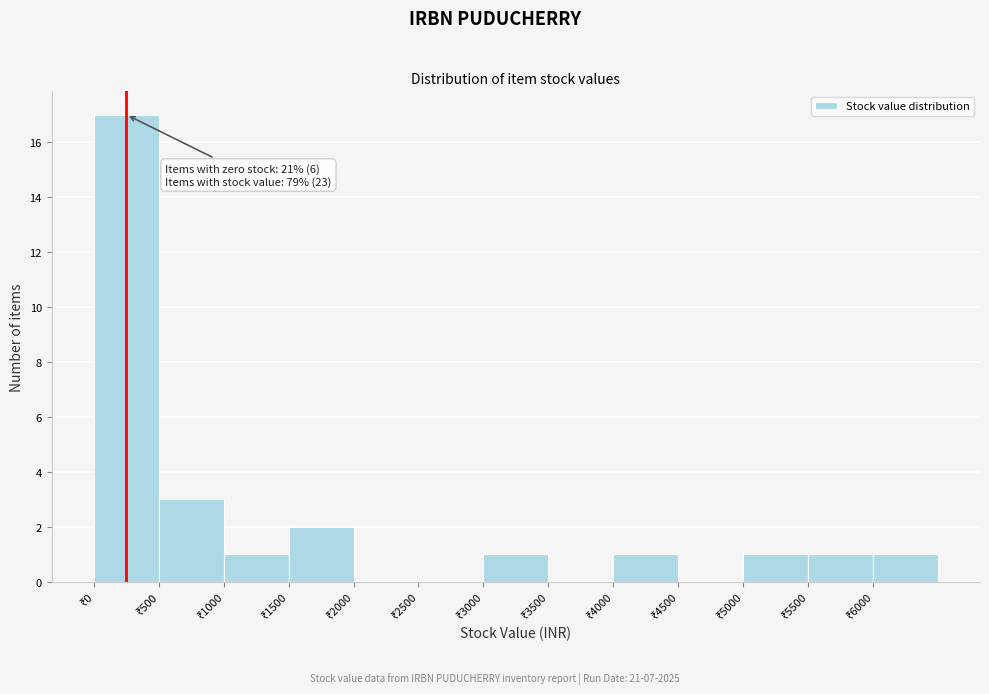

Over which range of the x-axis is the bar tallest?

0 to 500